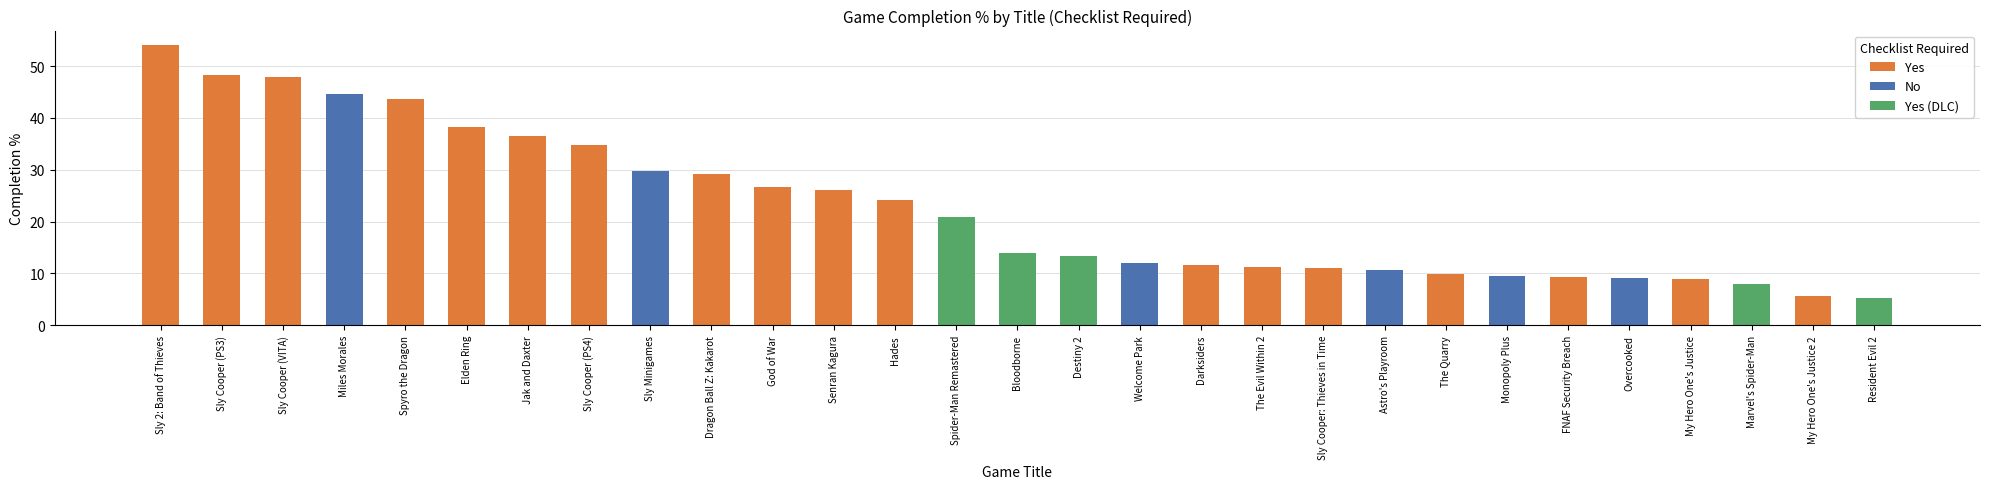

Is it true that Yes (DLC) equals 6.9 at God of War?

False